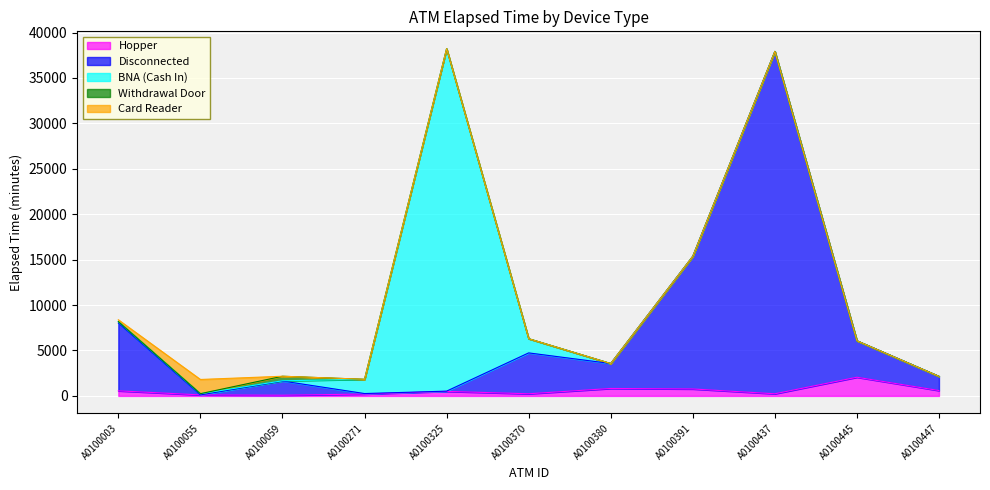

Reading right to left, what are all the values shown in this chart?

Hopper: 590	2055	235	765	820	235	500	205	75	110	560
Disconnected: 1565	4015	37685	14605	2745	4500	25	55	1565	0	7465
BNA (Cash In): 0	0	0	0	0	1565	37690	1565	25	130	155
Withdrawal Door: 0	0	0	0	0	0	5	5	500	5	5
Card Reader: 0	0	0	0	0	0	0	0	0	1565	195